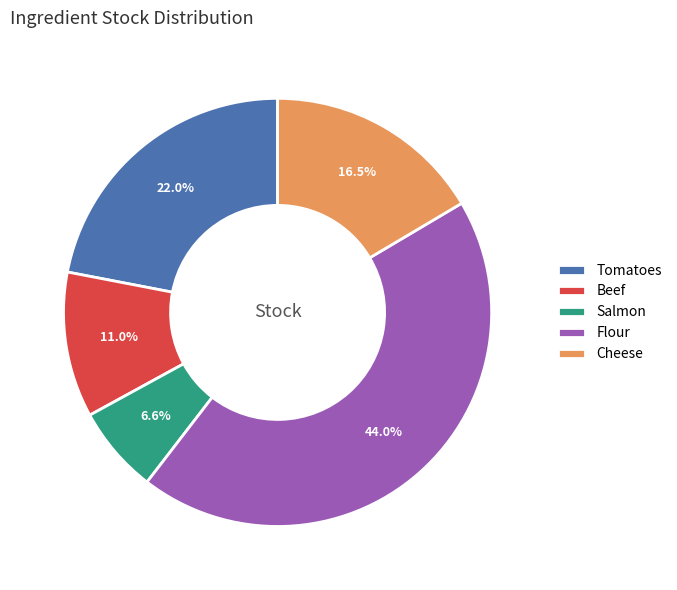

Is there a majority slice in this chart?

No